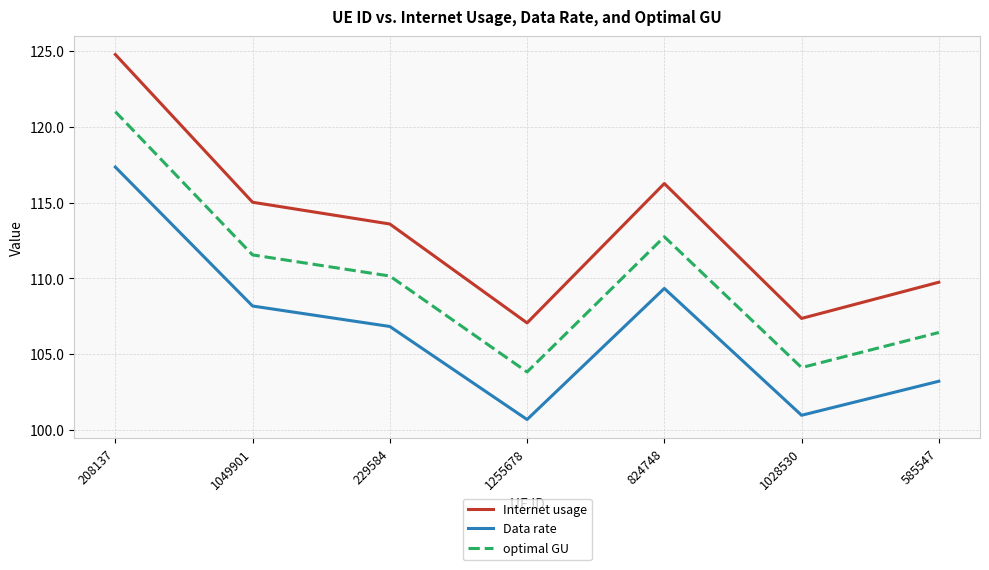

Reading left to right, list all the values displayed in this chart.

Internet usage: 124.8	115.0	113.6	107.1	116.3	107.4	109.7
Data rate: 117.3	108.2	106.8	100.7	109.3	101.0	103.2
optimal GU: 121.0	111.5	110.2	103.8	112.7	104.1	106.4